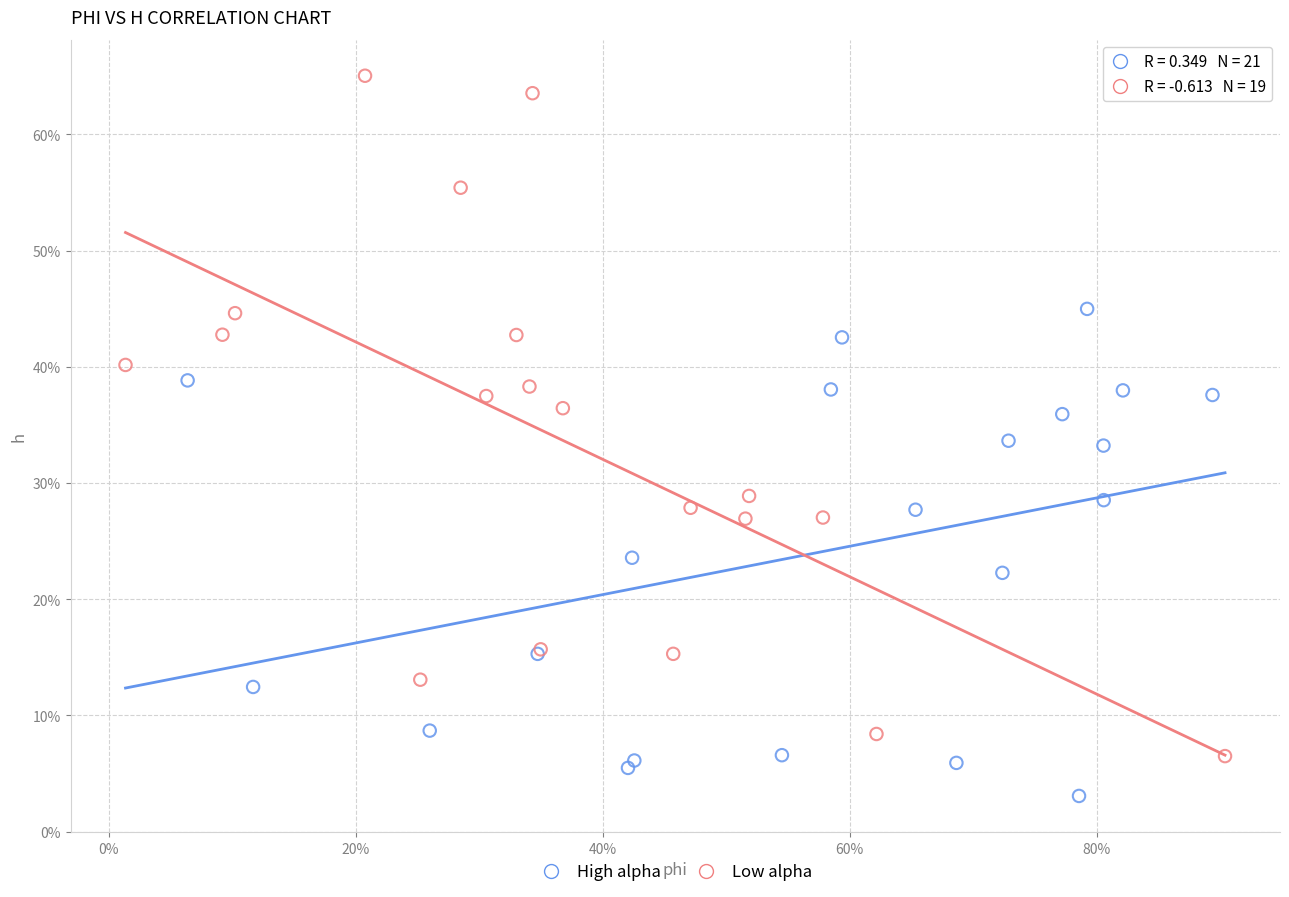

What are all the series names shown in the legend?

High alpha, Low alpha